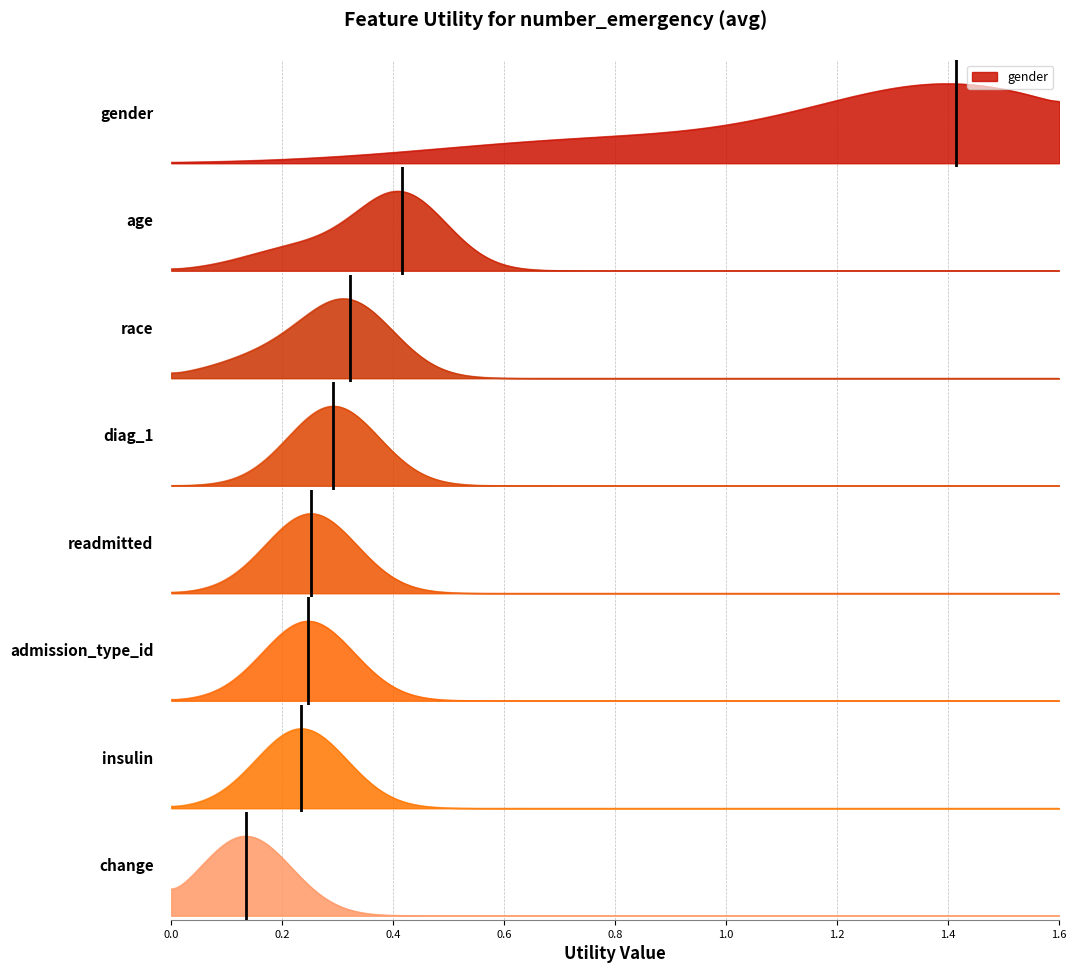

What is the smallest value displayed?

0.1